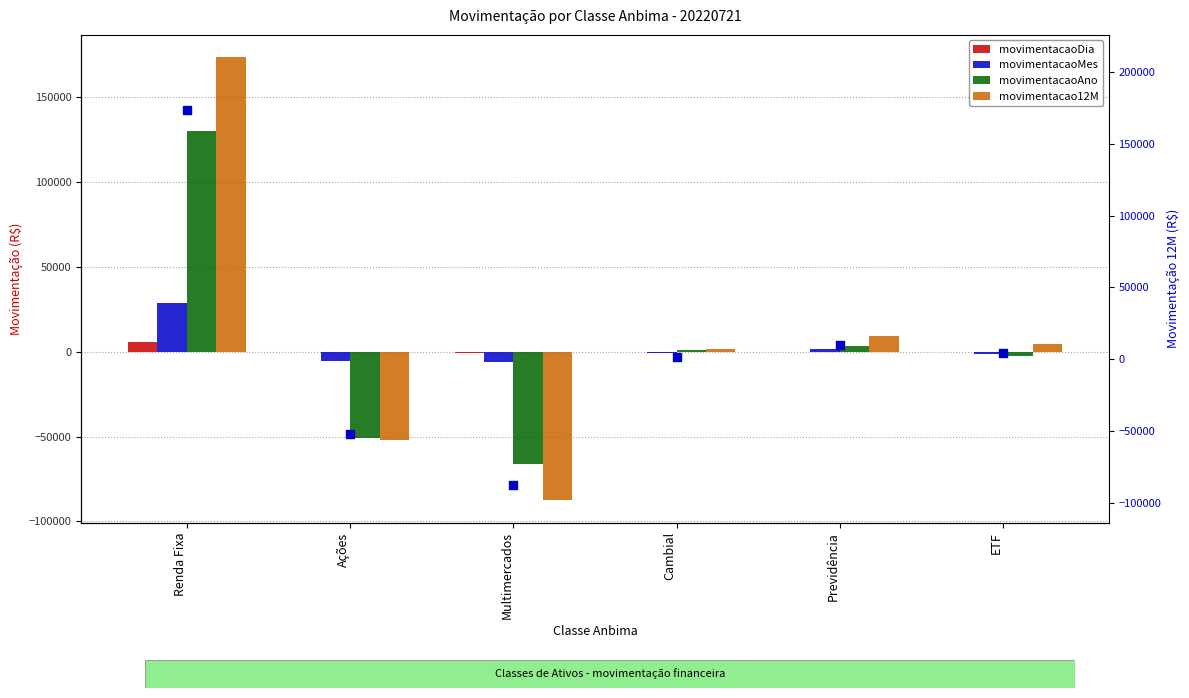

Which series reaches the maximum Y coordinate?

movimentacao12M